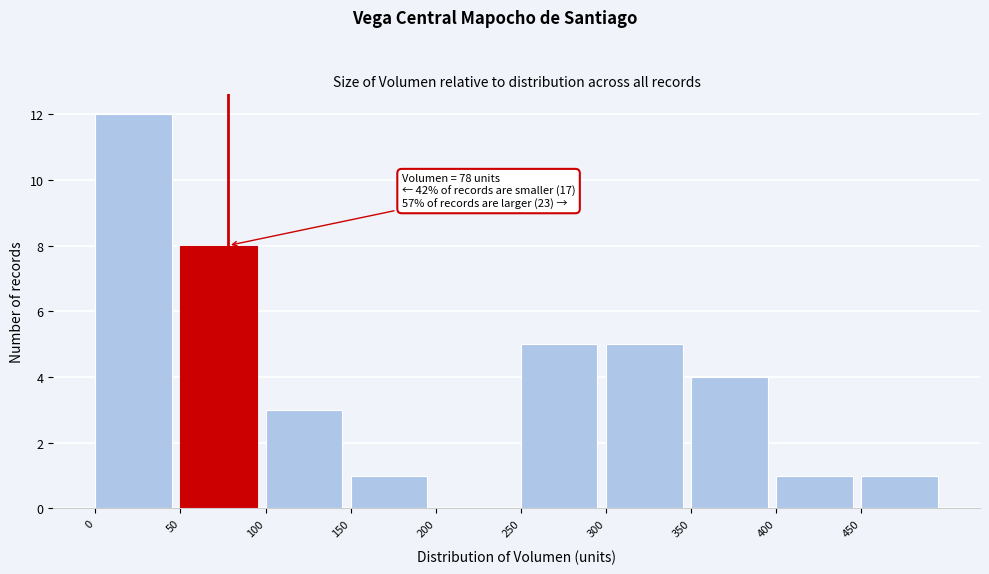

Over which range of the x-axis is the bar tallest?

0 to 50